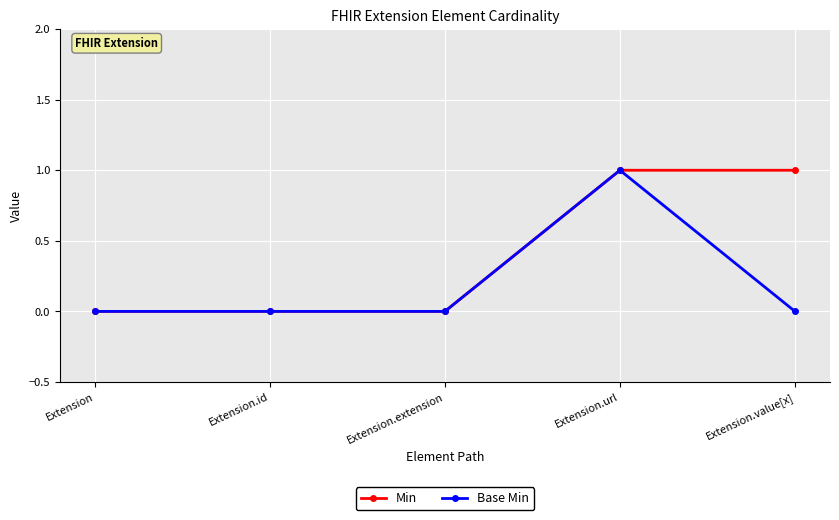

At which category is the sum across all series the highest?

Extension.url